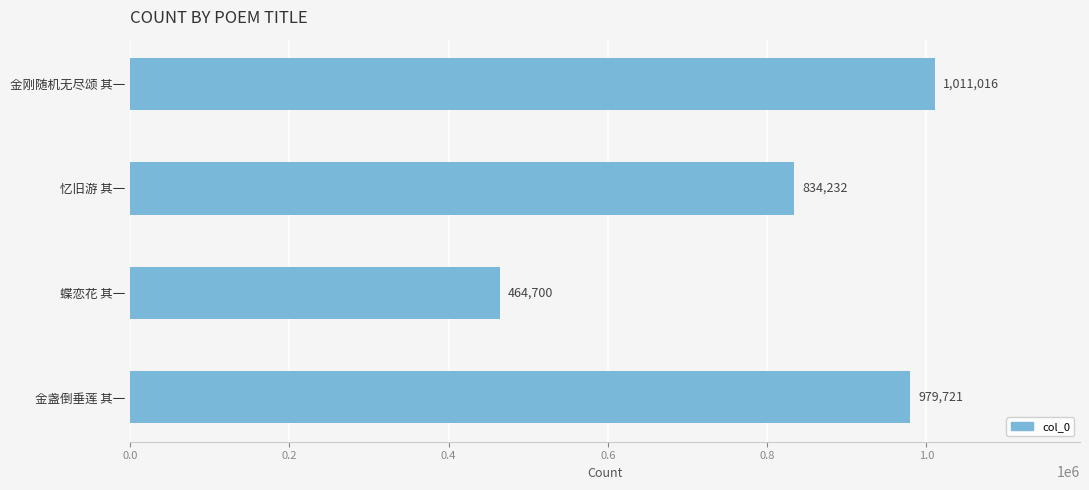

How many distinct data groups are displayed?

1